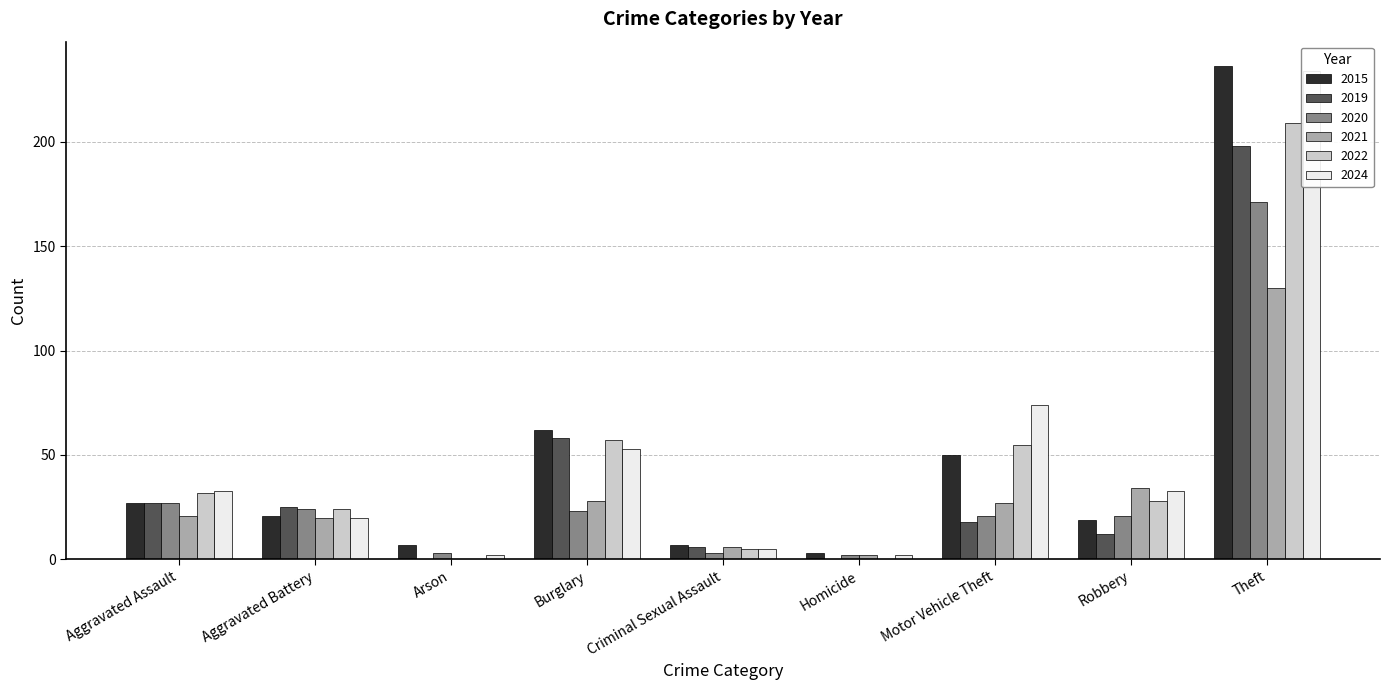

Which has a higher value, Theft or Criminal Sexual Assault?

Theft